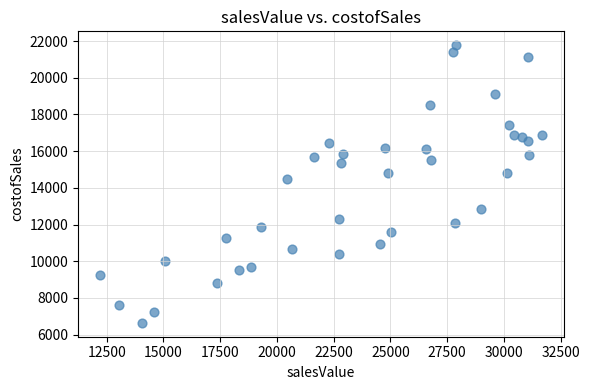

What Y value in the scatter plot is closest to 14208?

14477.1